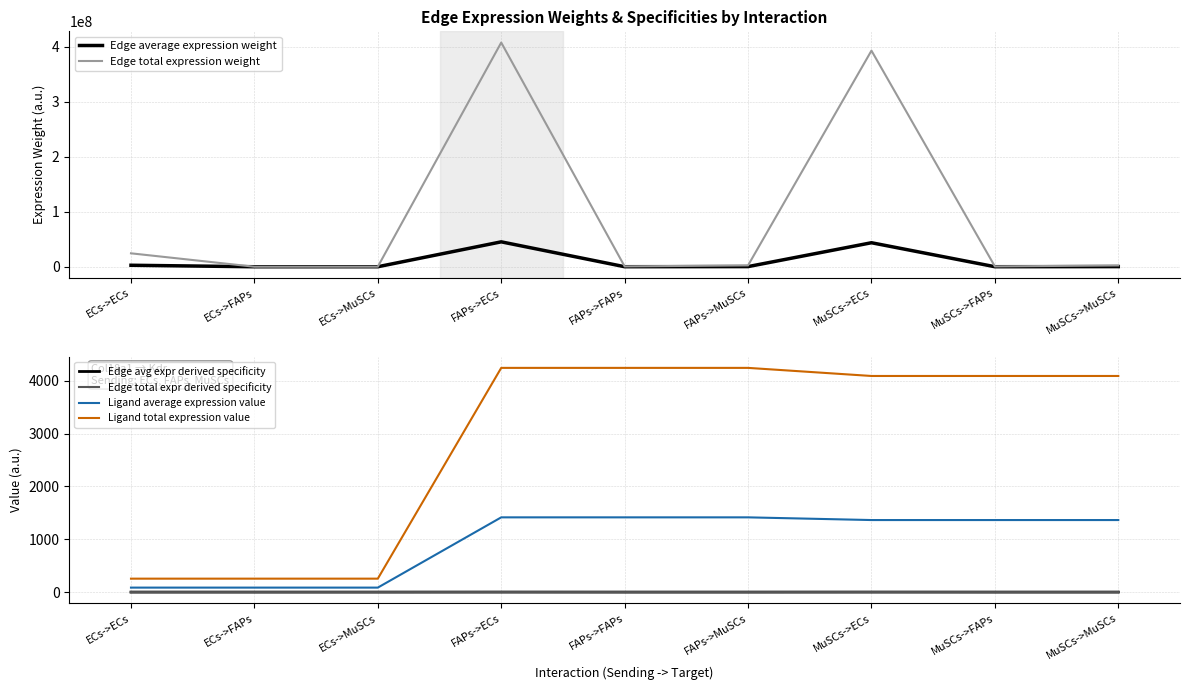

Is the value of Edge total expr derived specificity at FAPs->MuSCs greater than the value of Edge average expression weight at MuSCs->MuSCs?

No